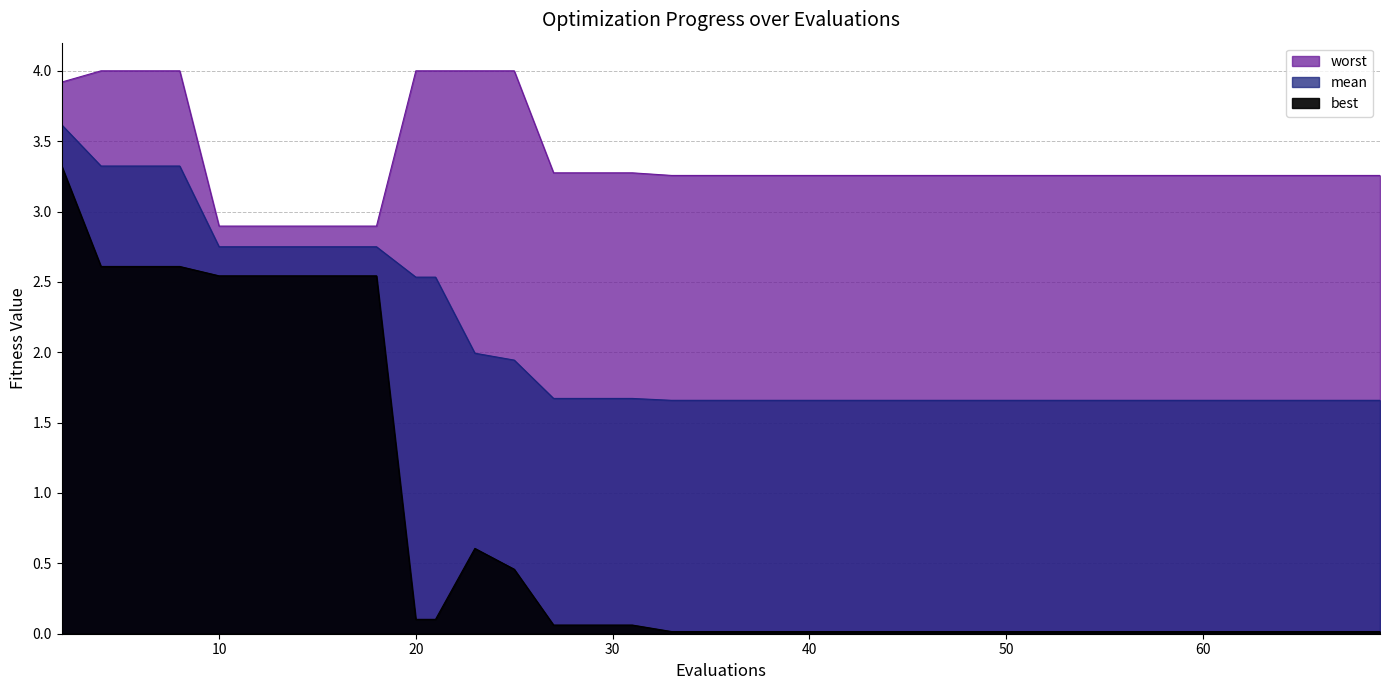

Where is best nearest to the value 1?

23